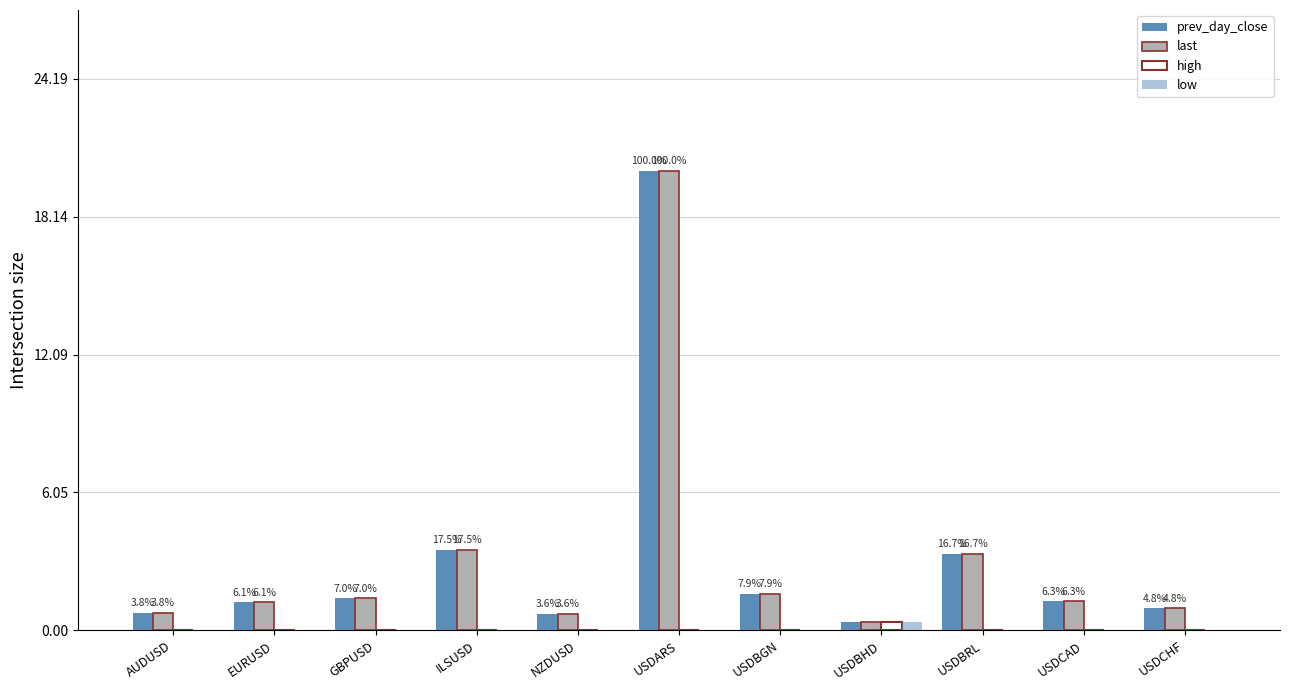

Reading left to right, what are all the values shown in this chart?

prev_day_close: AUDUSD=0.8	EURUSD=1.2	GBPUSD=1.4	ILSUSD=3.5	NZDUSD=0.7	USDARS=20.2	USDBGN=1.6	USDBHD=0.4	USDBRL=3.4	USDCAD=1.3	USDCHF=1.0
last: AUDUSD=0.8	EURUSD=1.2	GBPUSD=1.4	ILSUSD=3.5	NZDUSD=0.7	USDARS=20.2	USDBGN=1.6	USDBHD=0.4	USDBRL=3.4	USDCAD=1.3	USDCHF=1.0
high: AUDUSD=0.0	EURUSD=0.0	GBPUSD=0.0	ILSUSD=0.0	NZDUSD=0.0	USDARS=0.0	USDBGN=0.0	USDBHD=0.4	USDBRL=0.0	USDCAD=0.0	USDCHF=0.0
low: AUDUSD=0.0	EURUSD=0.0	GBPUSD=0.0	ILSUSD=0.0	NZDUSD=0.0	USDARS=0.0	USDBGN=0.0	USDBHD=0.4	USDBRL=0.0	USDCAD=0.0	USDCHF=0.0